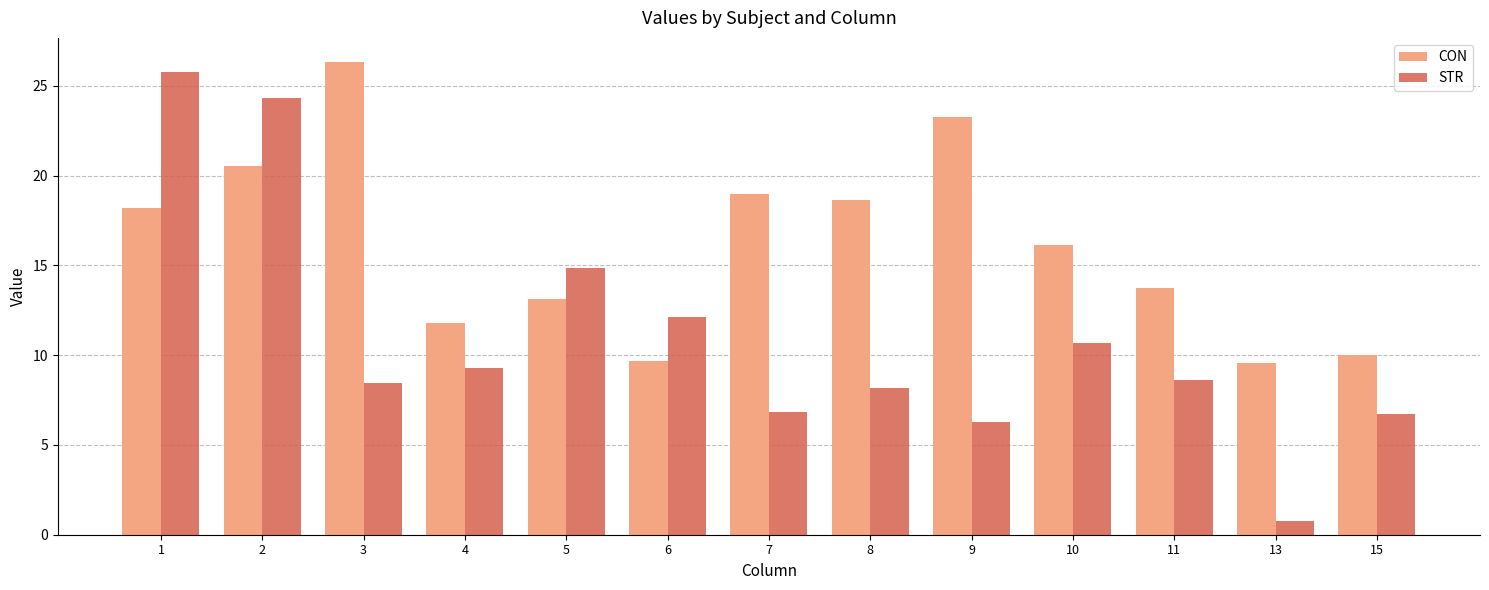

Which label corresponds to the smallest value in the chart?

13